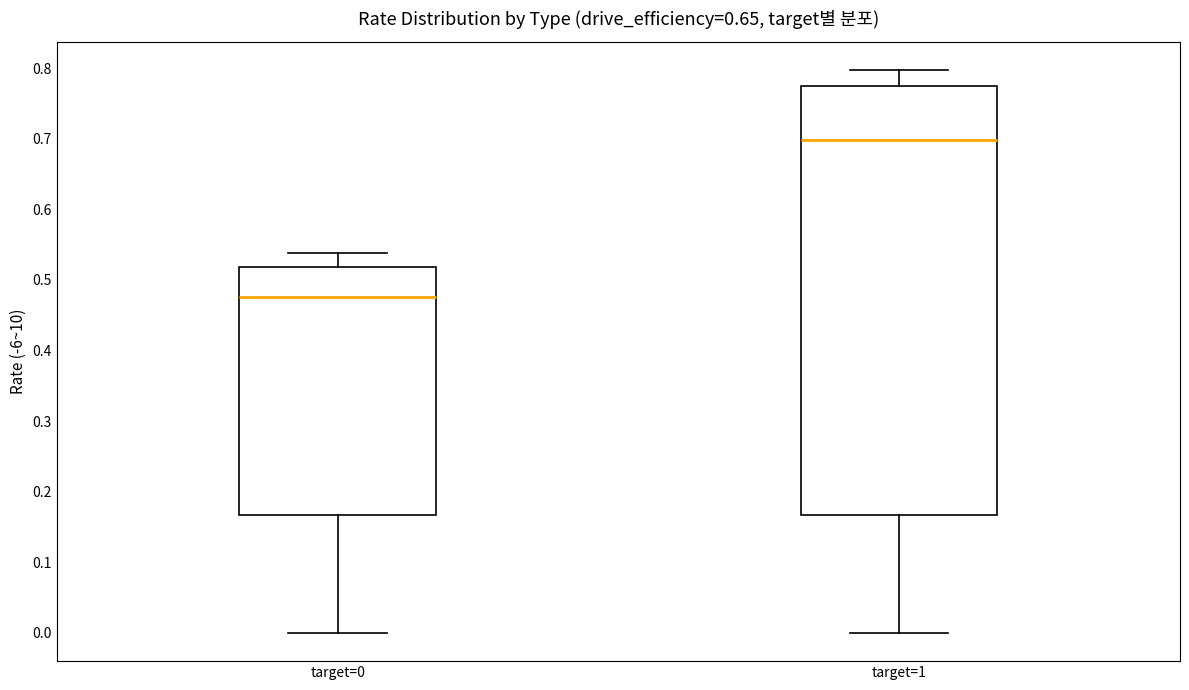

Reading left to right, transcribe this box plot: for each box, give where its median line is, the range the box spans, and where its two whiskers end, as read against the y-axis. The values are not printed on the chart, so give them approximately, as read against the axis.

target=0: median 0.48, box 0.17 to 0.52, whiskers 0.00 to 0.54
target=1: median 0.70, box 0.17 to 0.77, whiskers 0.00 to 0.80